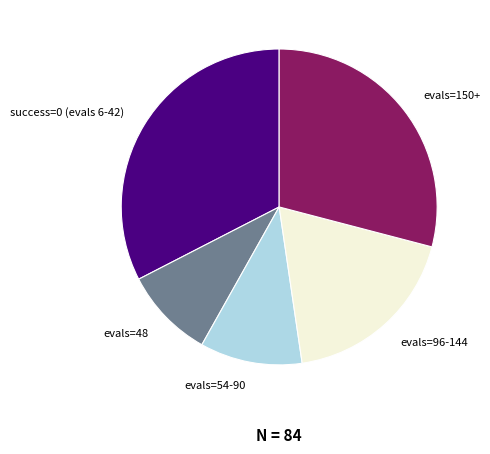

How many slices are in this pie chart?

5